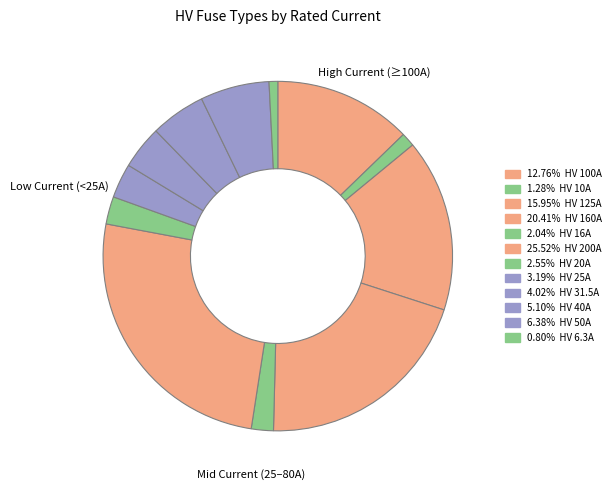

Rank the categories by value from lowest to highest.

HV 6.3A, HV 10A, HV 16A, HV 20A, HV 25A, HV 31.5A, HV 40A, HV 50A, HV 100A, HV 125A, HV 160A, HV 200A